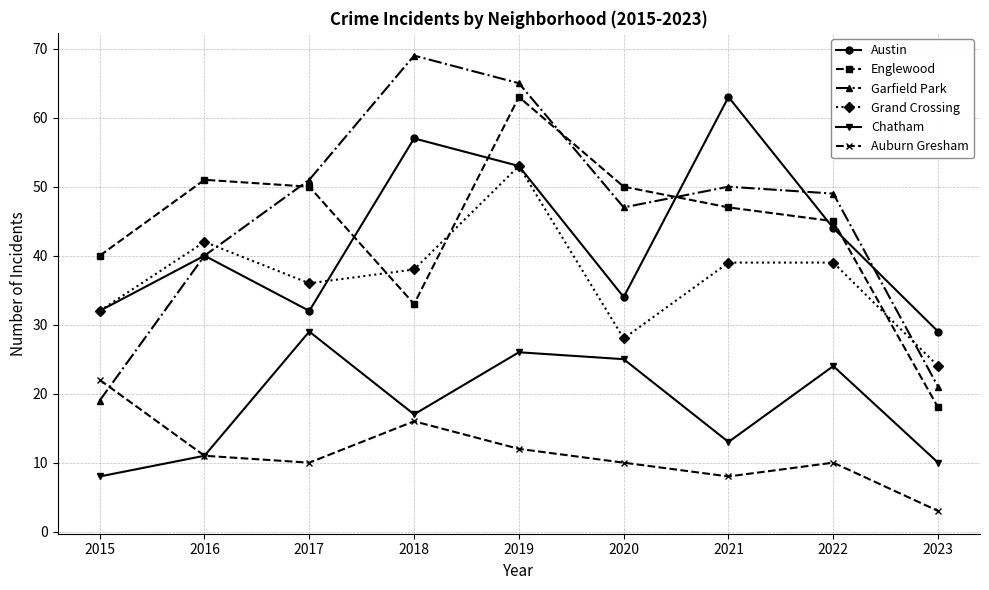

What are all the series names shown in the legend?

Austin, Englewood, Garfield Park, Grand Crossing, Chatham, Auburn Gresham